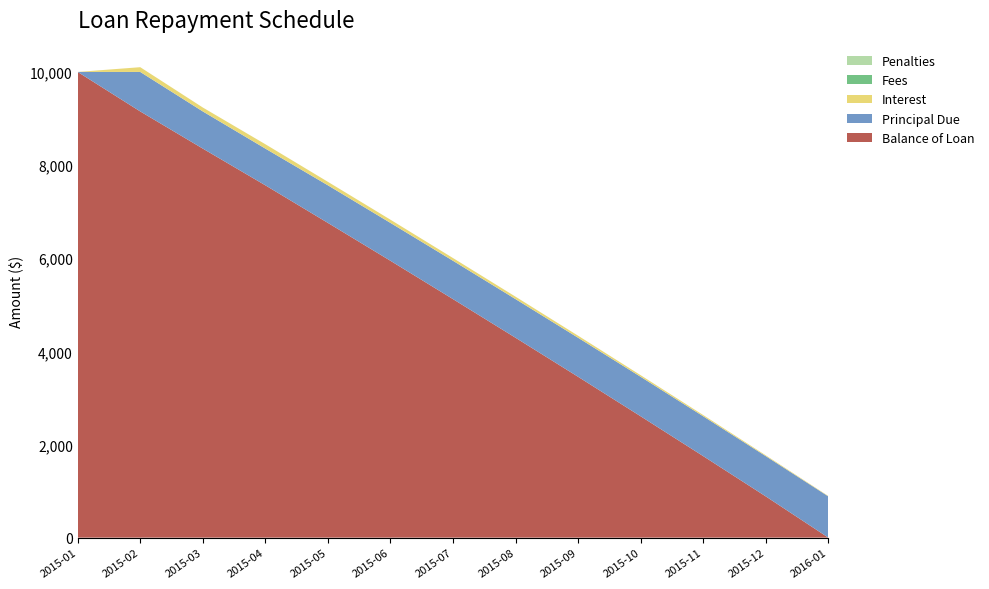

Reading right to left, what are all the values shown in this chart?

Balance of Loan: 0.0	885.1	1749.8	2605.3	3453.3	4291.6	5121.4	5944.8	6758.0	7565.4	8354.1	9151.9	10000.0
Principal Due: 885.1	864.8	855.5	848.0	838.3	829.8	823.4	813.1	807.4	788.8	797.8	848.1	0.0
Interest: 9.0	17.3	26.6	34.1	43.7	52.2	58.6	68.9	74.6	93.3	84.2	101.9	0.0
Fees: 0.0	0.0	0.0	0.0	0.0	0.0	0.0	0.0	0.0	0.0	0.0	0.0	0.0
Penalties: 0.0	0.0	0.0	0.0	0.0	0.0	0.0	0.0	0.0	0.0	0.0	0.0	0.0